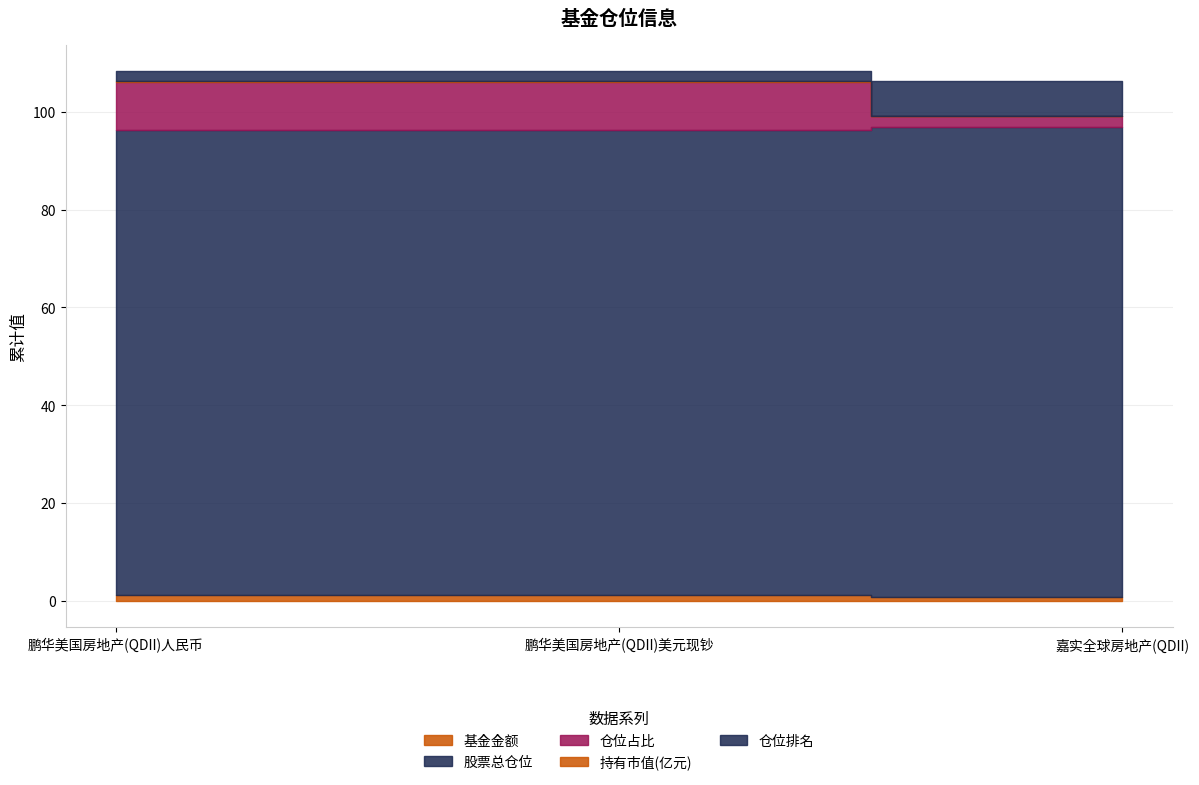

Reading left to right, what are all the values shown in this chart?

基金金额: 鹏华美国房地产(QDII)人民币=1.2	鹏华美国房地产(QDII)美元现钞=1.2	嘉实全球房地产(QDII)=0.8
股票总仓位: 鹏华美国房地产(QDII)人民币=95.0	鹏华美国房地产(QDII)美元现钞=95.0	嘉实全球房地产(QDII)=96.2
仓位占比: 鹏华美国房地产(QDII)人民币=9.9	鹏华美国房地产(QDII)美元现钞=9.9	嘉实全球房地产(QDII)=2.2
持有市值(亿元): 鹏华美国房地产(QDII)人民币=0.1	鹏华美国房地产(QDII)美元现钞=0.1	嘉实全球房地产(QDII)=0.0
仓位排名: 鹏华美国房地产(QDII)人民币=2.0	鹏华美国房地产(QDII)美元现钞=2.0	嘉实全球房地产(QDII)=7.0